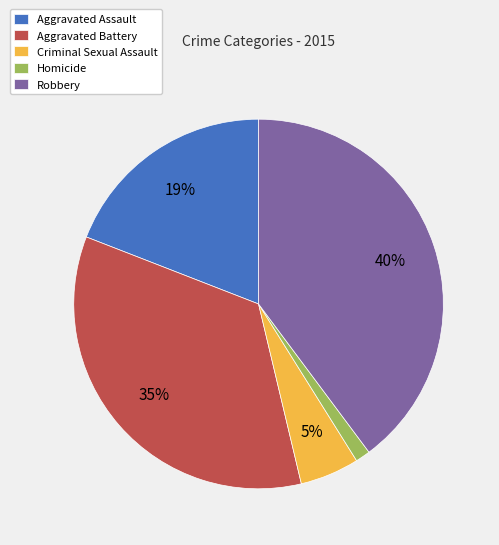

To the nearest percent, what is the difference between the Aggravated Assault and Criminal Sexual Assault slice percentages?

14%